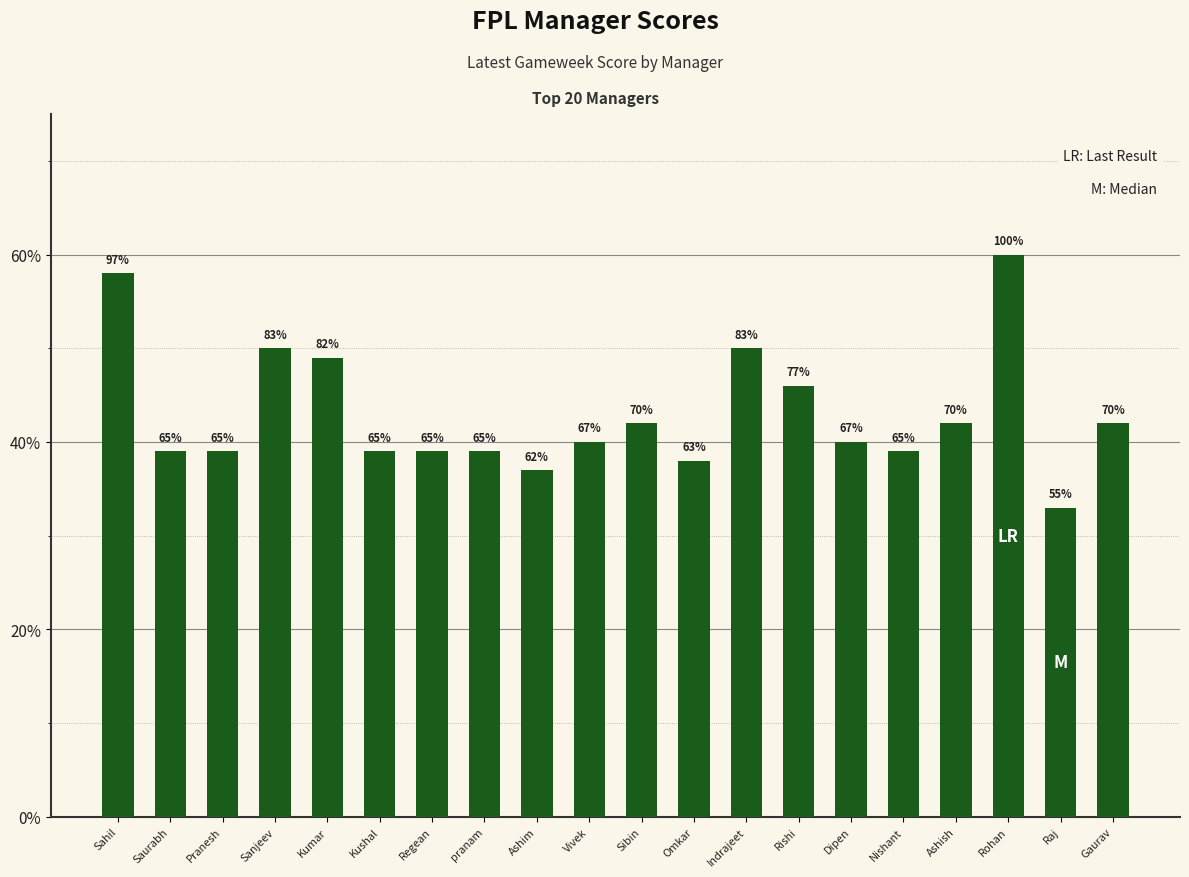

How many bars are there in total?

20